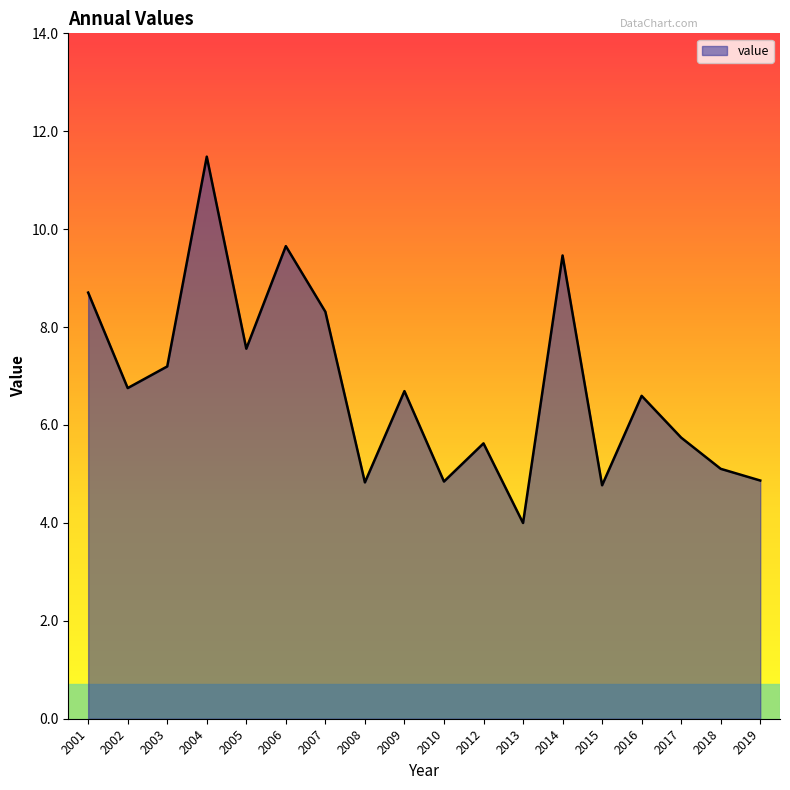

The value at 2009 is 4.3. True or false?

False